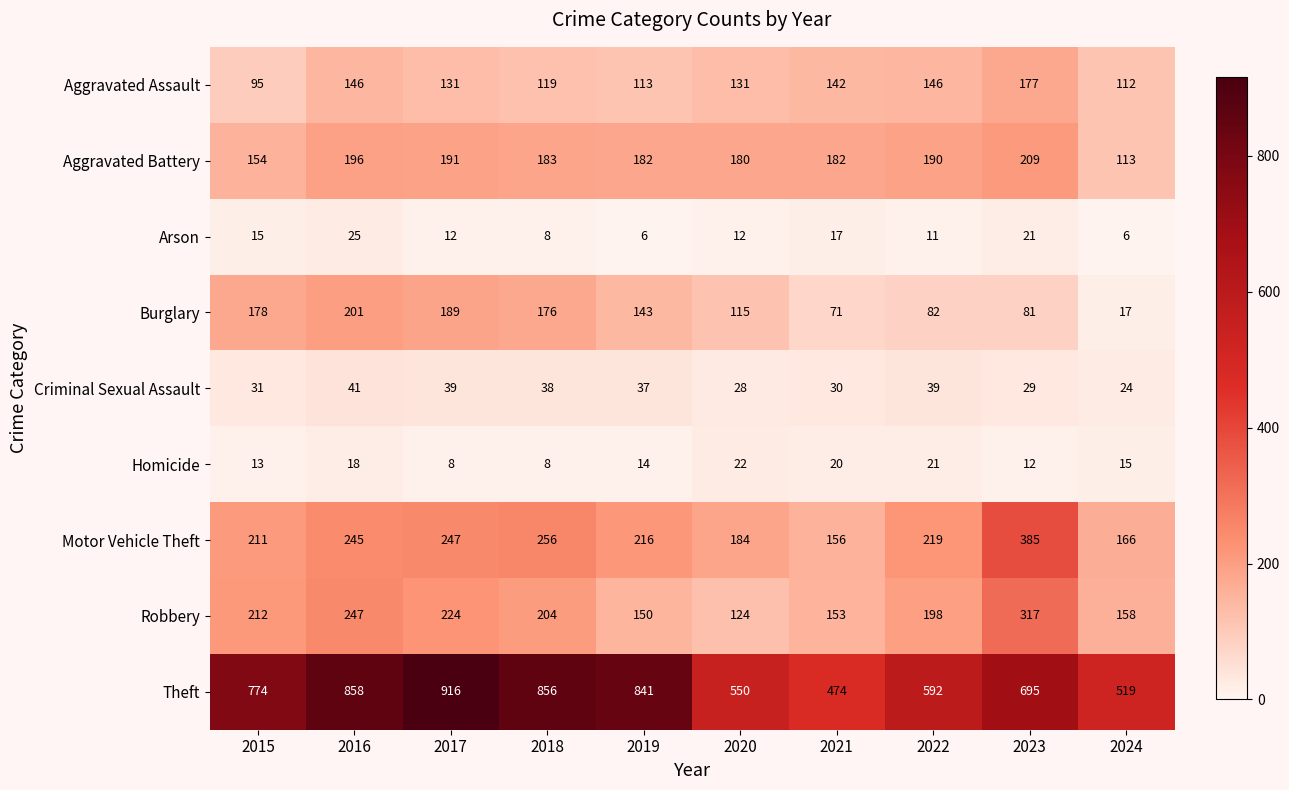

What is the total value across all series at 2015?

1683